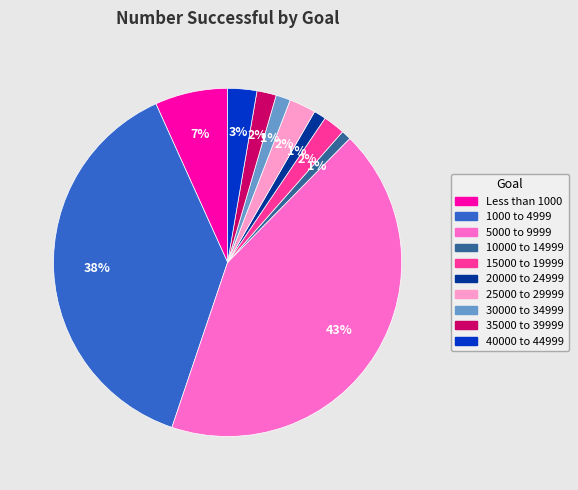

How many slices are in this pie chart?

10